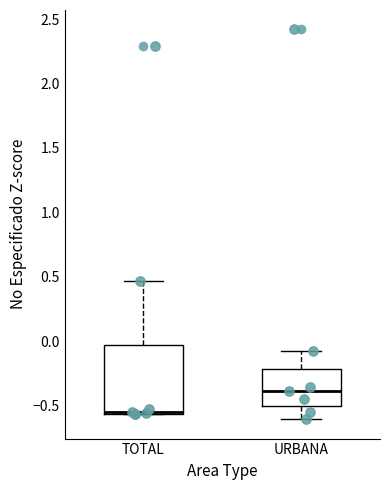

Reading left to right, transcribe this box plot: for each box, give where its median line is, the range the box spans, and where its two whiskers end, as read against the y-axis. The values are not printed on the chart, so give them approximately, as read against the axis.

TOTAL: median -0.55, box -0.55 to -0.05, whiskers -0.55 to 0.45
URBANA: median -0.40, box -0.50 to -0.20, whiskers -0.60 to -0.10